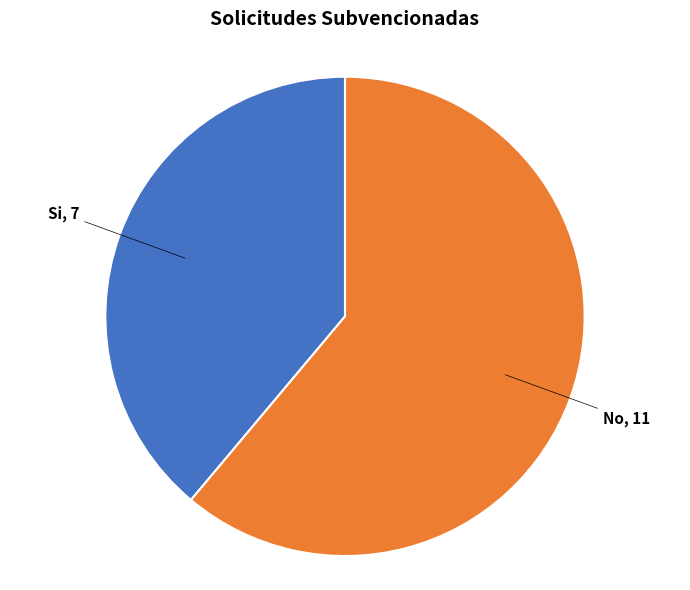

Is there any slice that represents more than half of the pie?

Yes